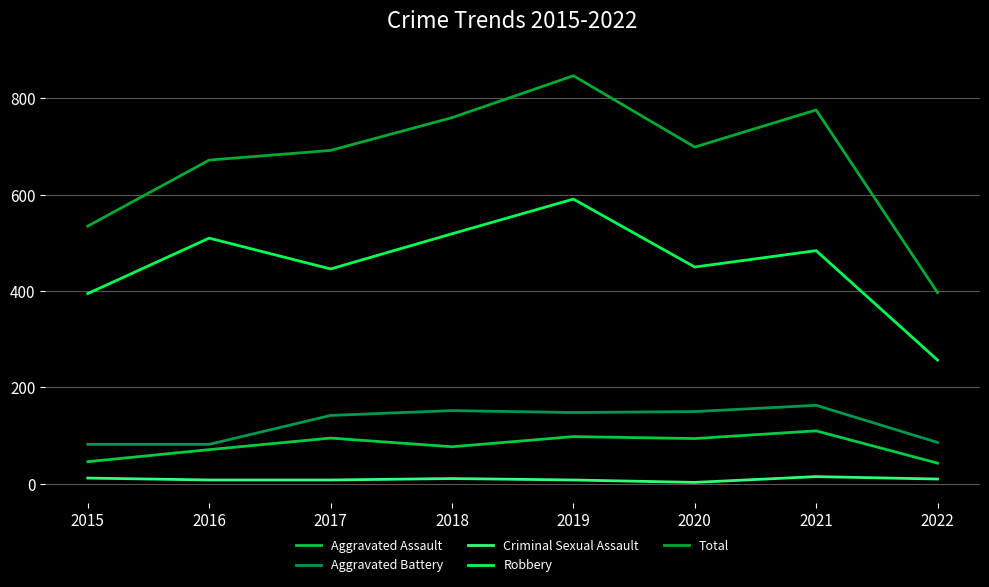

True or false: Aggravated Battery has more than 2 points higher than both neighbors.

False